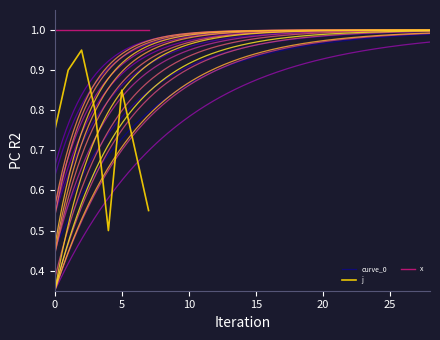

At which category does the data reach its first local peak?

2